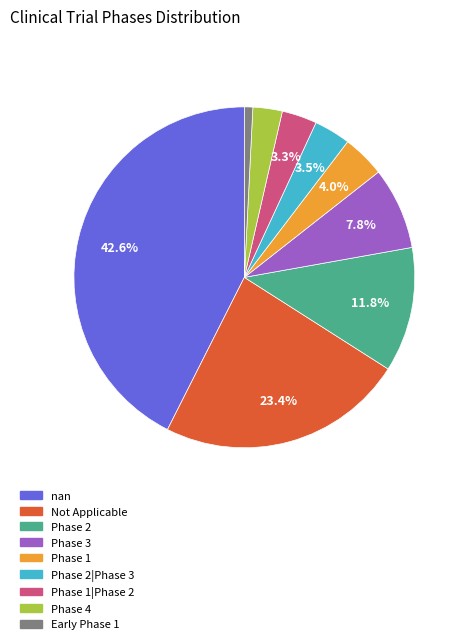

Is there a majority slice in this chart?

No